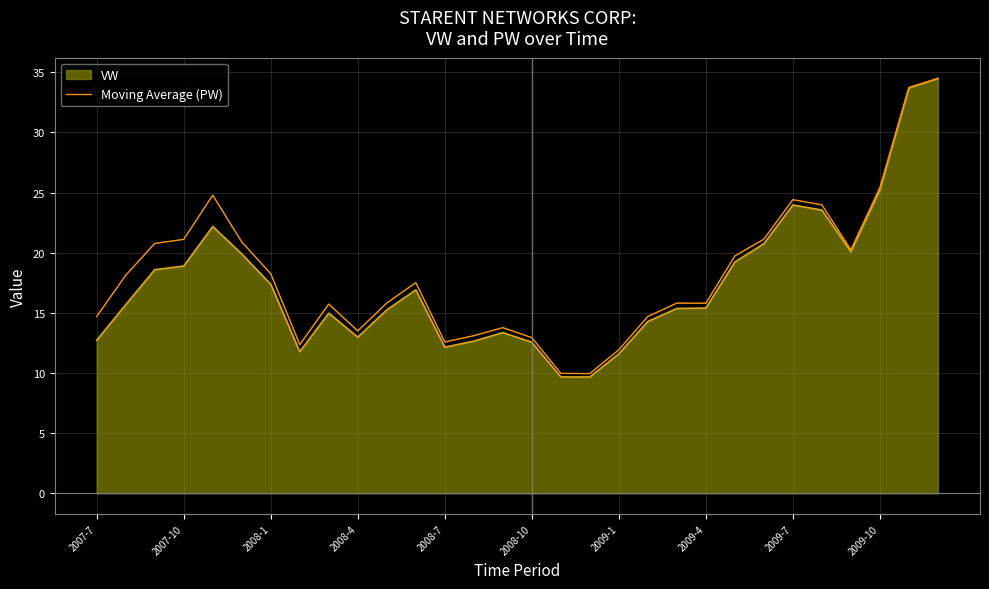

What is the minimum value shown in the chart?

9.7